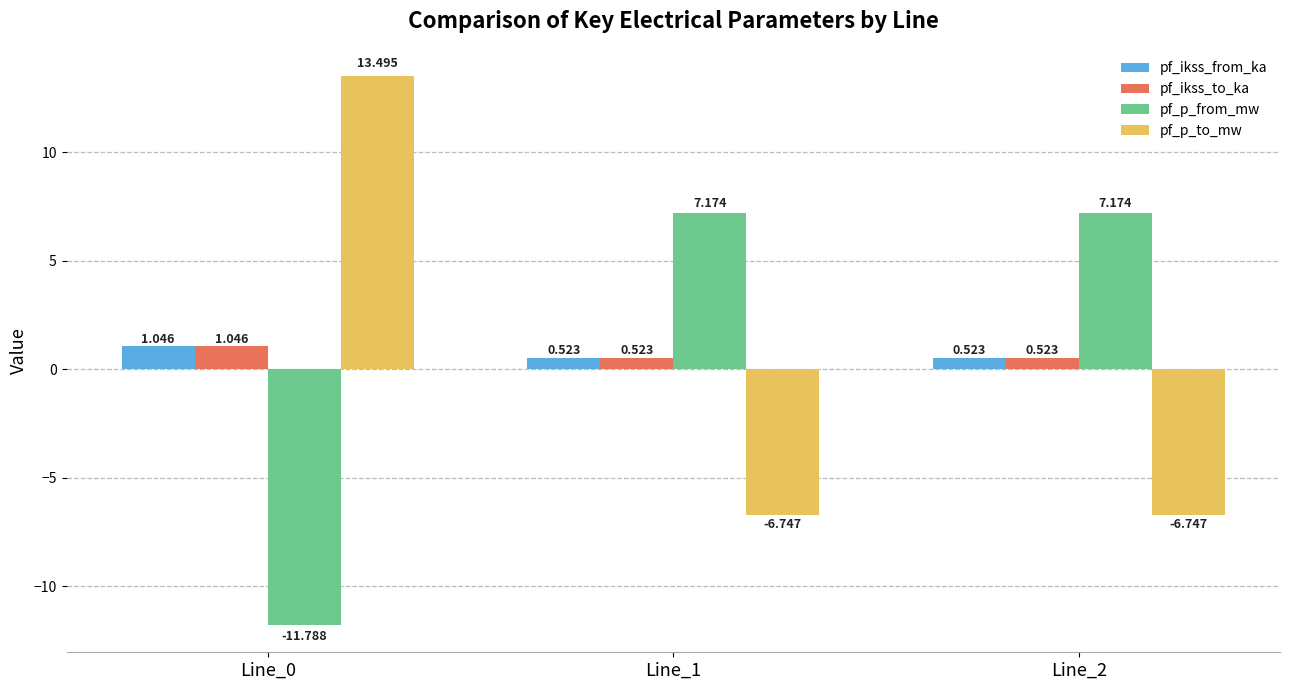

Between Line_0 and Line_2, which series saw the biggest shift?

pf_p_to_mw